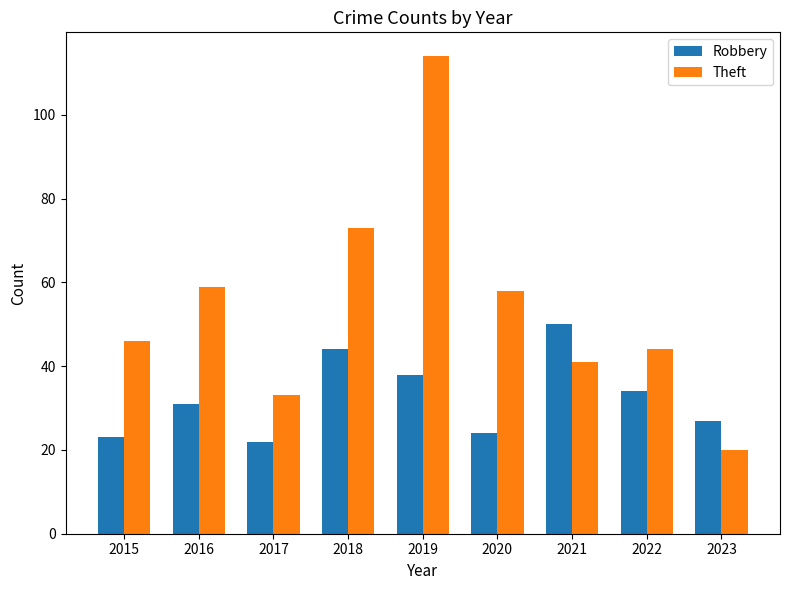

What is the total value across all series at 2022?

78